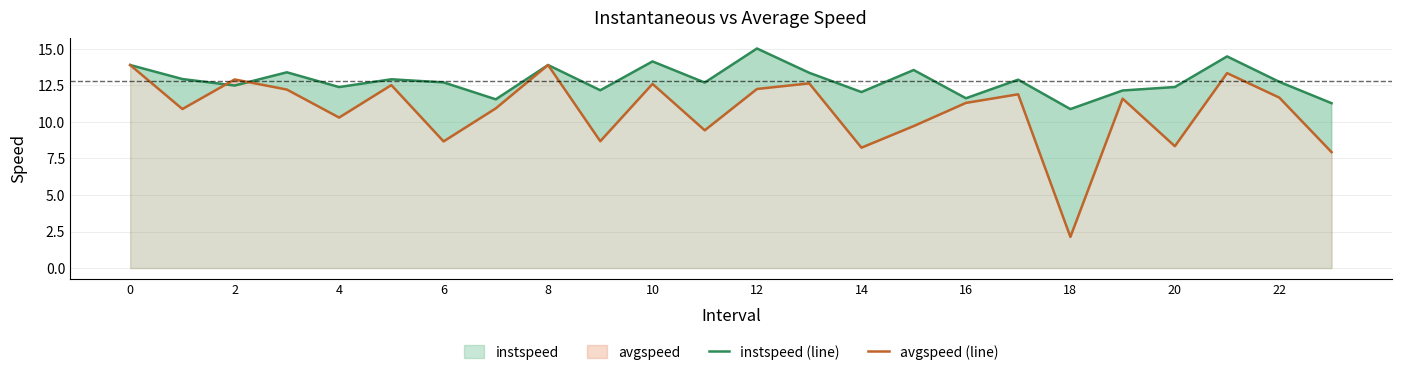

At which category does instspeed (line) reach its first local valley?

2